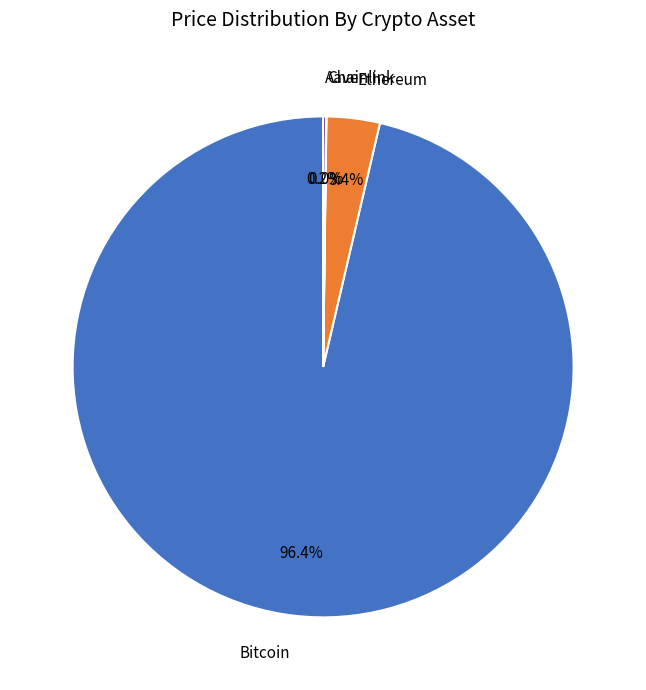

Which category has the biggest portion of the pie?

Bitcoin